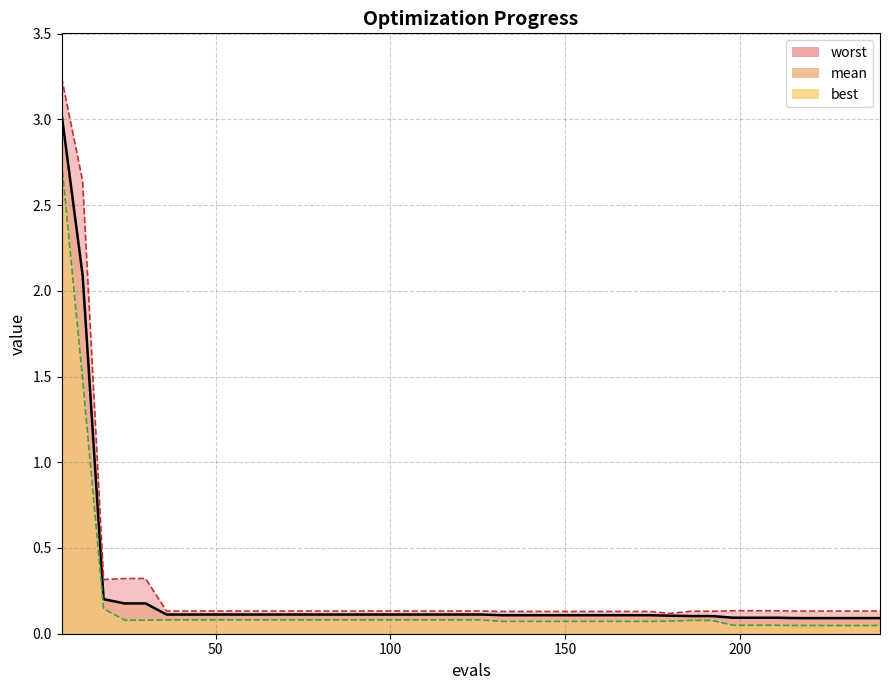

How many interior local valleys does the worst_line series have?

2